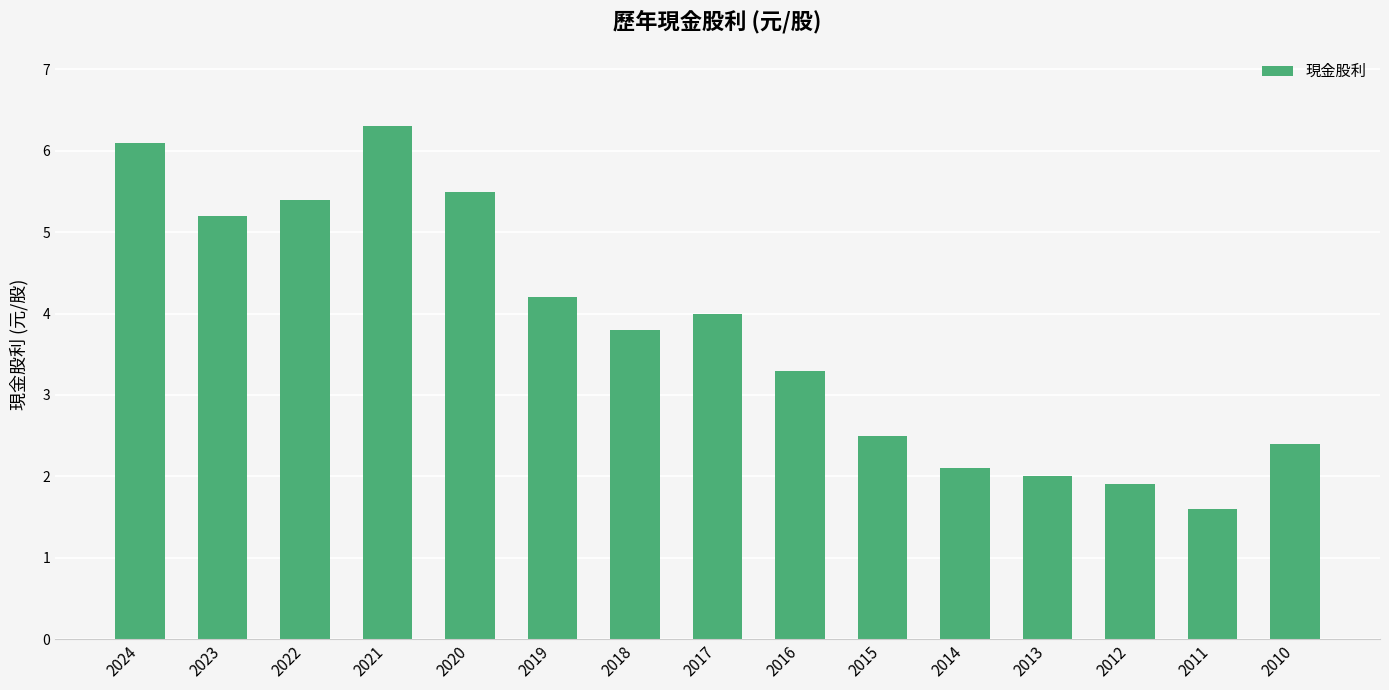

Reading left to right, list all the values displayed in this chart.

2024=6.1	2023=5.2	2022=5.4	2021=6.3	2020=5.5	2019=4.2	2018=3.8	2017=4.0	2016=3.3	2015=2.5	2014=2.1	2013=2.0	2012=1.9	2011=1.6	2010=2.4